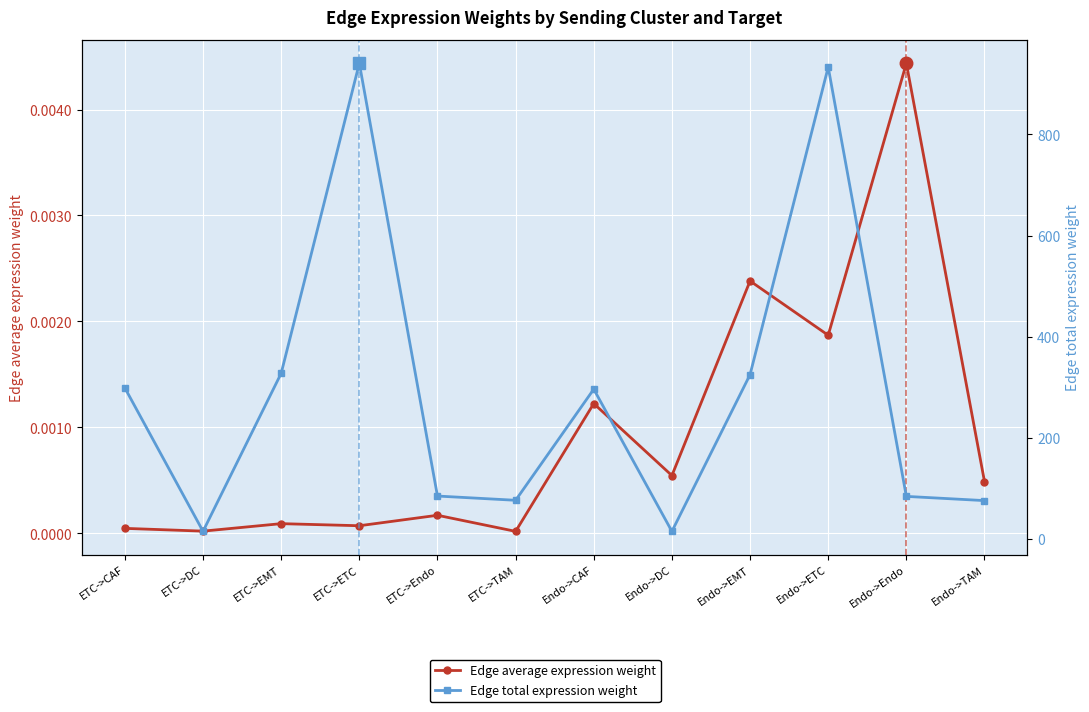

What are all the series names shown in the legend?

Edge average expression weight, Edge total expression weight